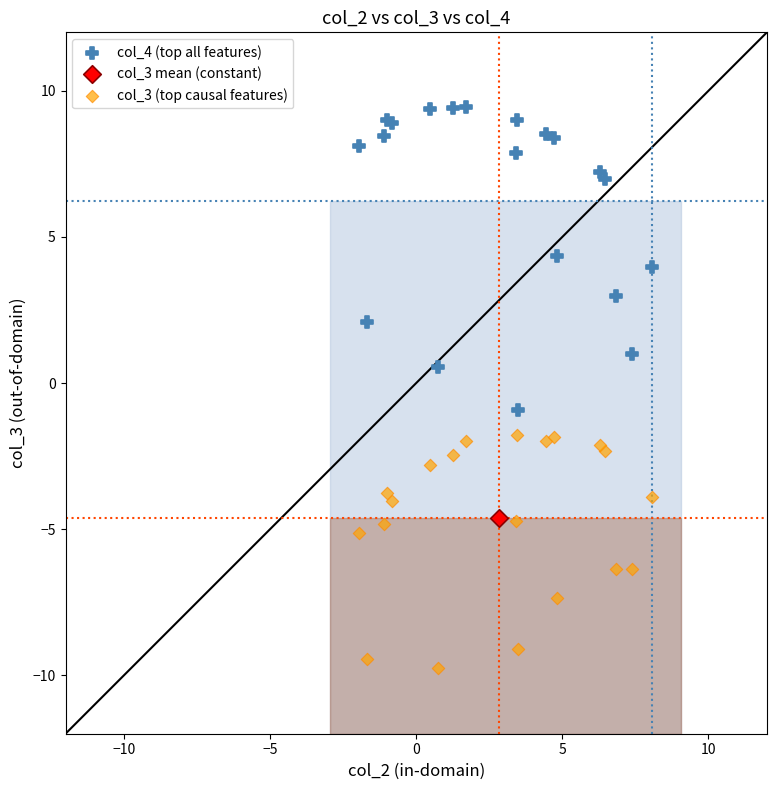

Which series reaches the maximum Y coordinate?

col_4 (top all features)